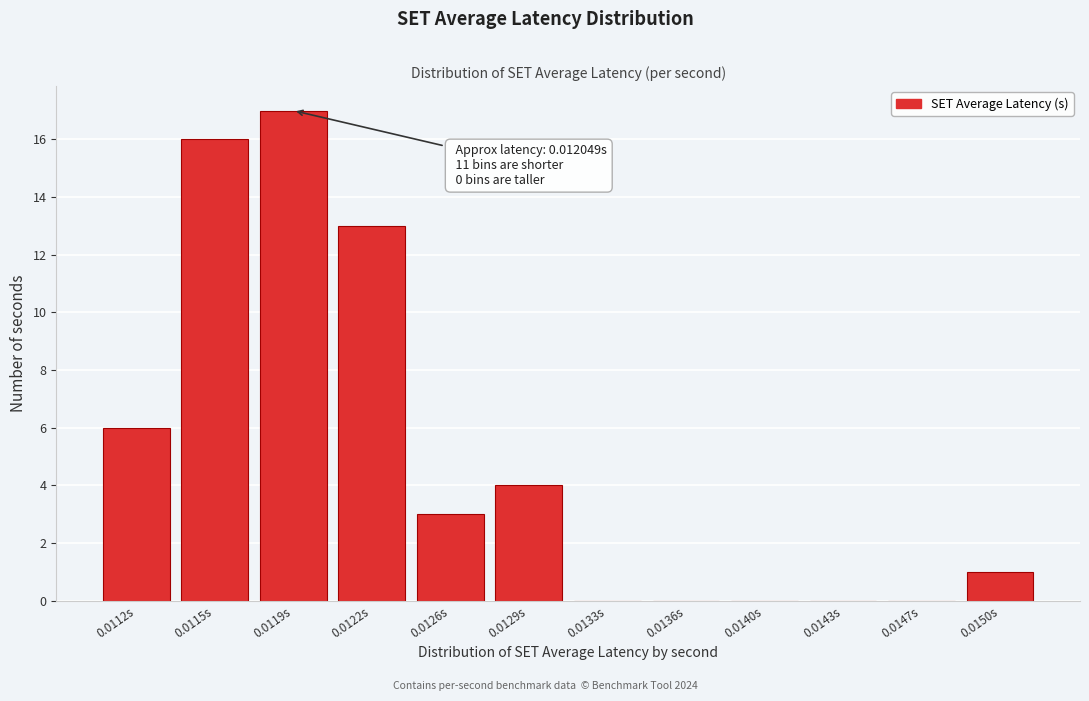

Reading right to left, list all the values displayed in this chart.

0.0150s=1	0.0147s=0	0.0143s=0	0.0140s=0	0.0136s=0	0.0133s=0	0.0129s=4	0.0126s=3	0.0122s=13	0.0119s=17	0.0115s=16	0.0112s=6